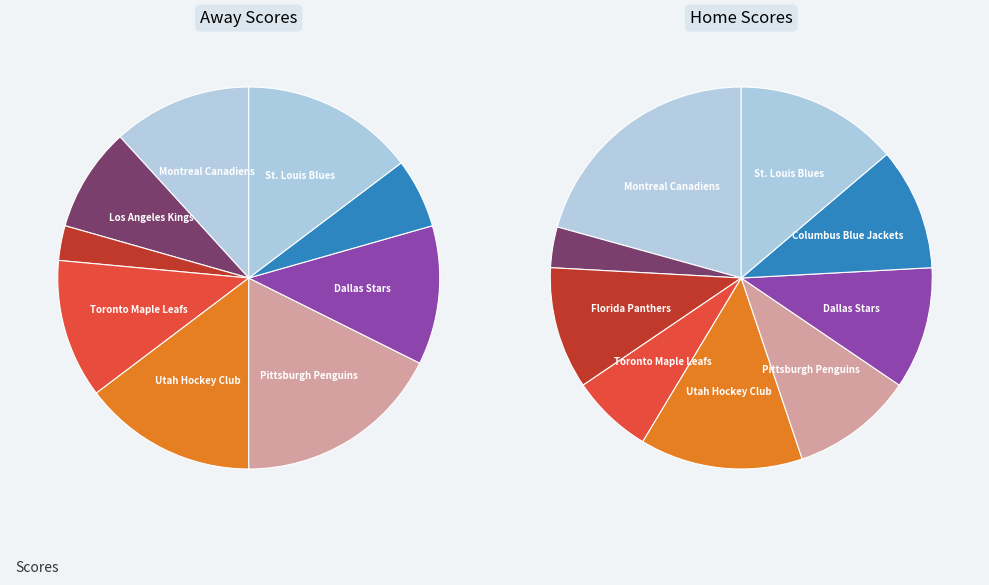

The Dallas Stars slice represents 6% of the pie. True or false?

False